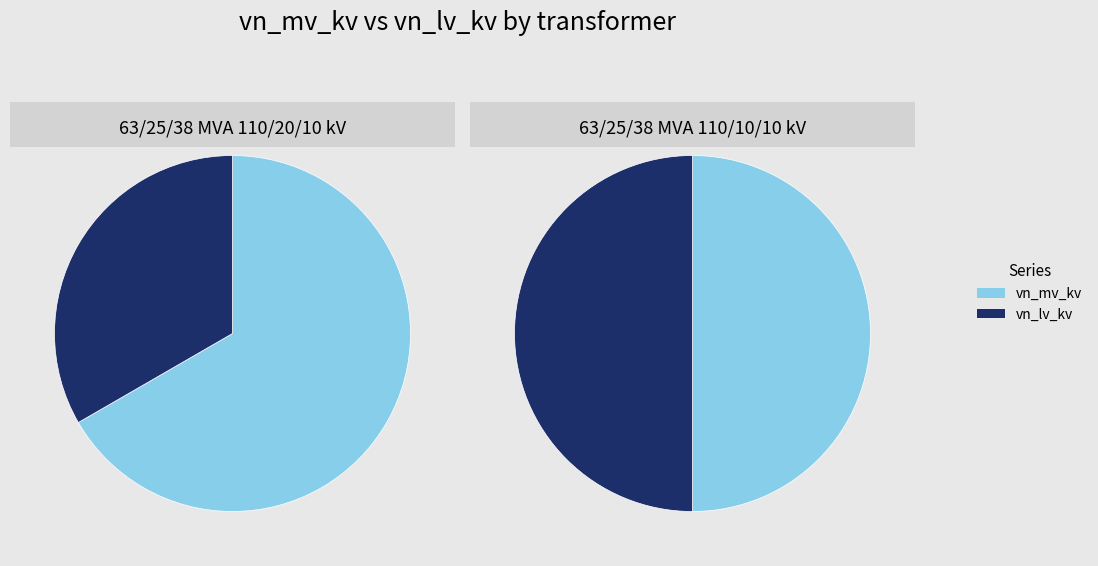

Which slice represents more than half of the pie?

63/25/38 MVA 110/20/10 kV